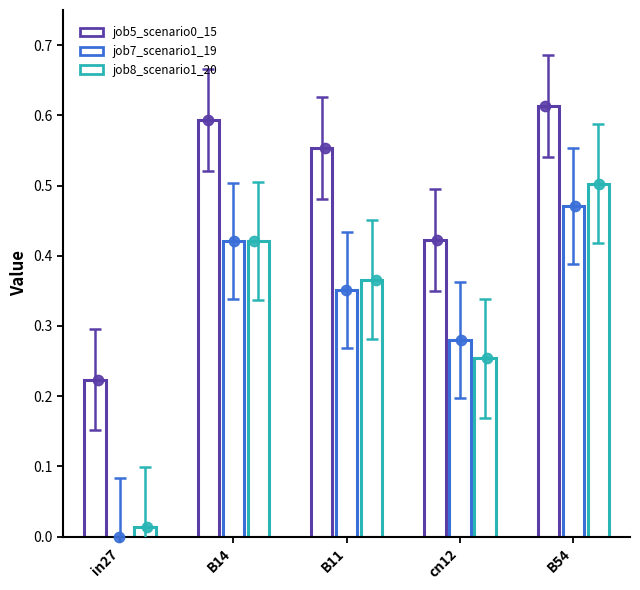

What are all the series names shown in the legend?

job5_scenario0_15, job7_scenario1_19, job8_scenario1_20